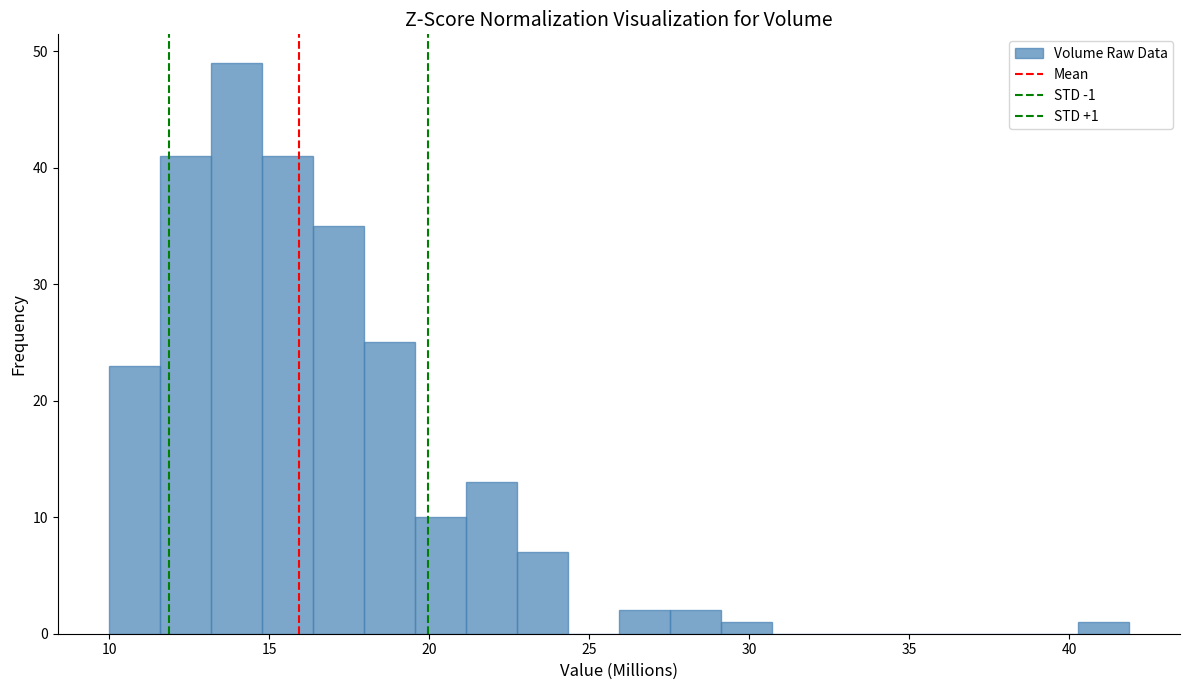

Around what value on the x-axis is the tallest bar? Give the approximate position of its centre, as read against the axis.

14.0